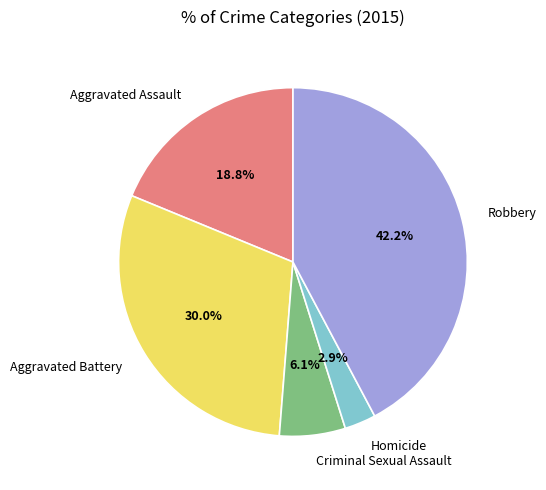

To the nearest percent, what is the difference between the Homicide and Robbery slice percentages?

39%